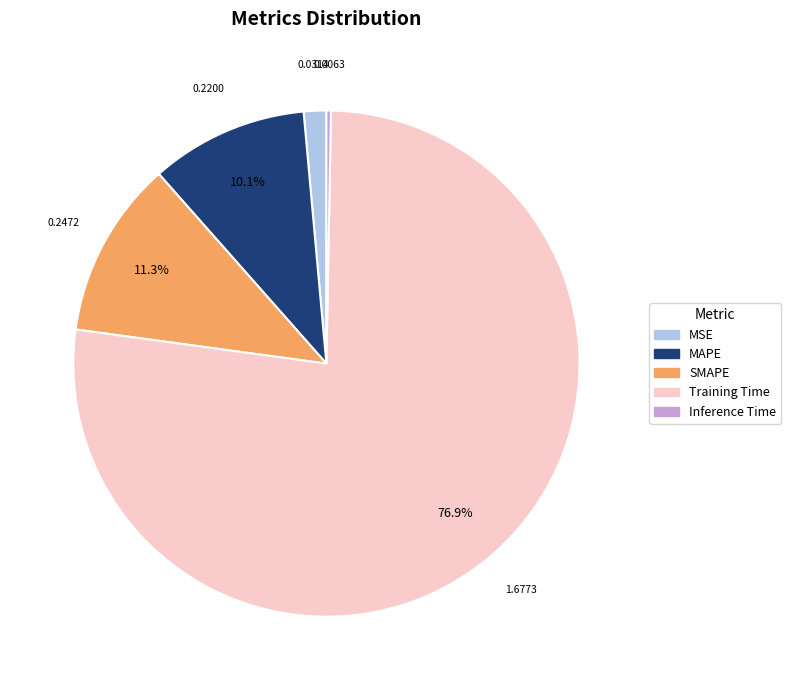

Combined, do SMAPE and Inference Time account for over 50%?

No